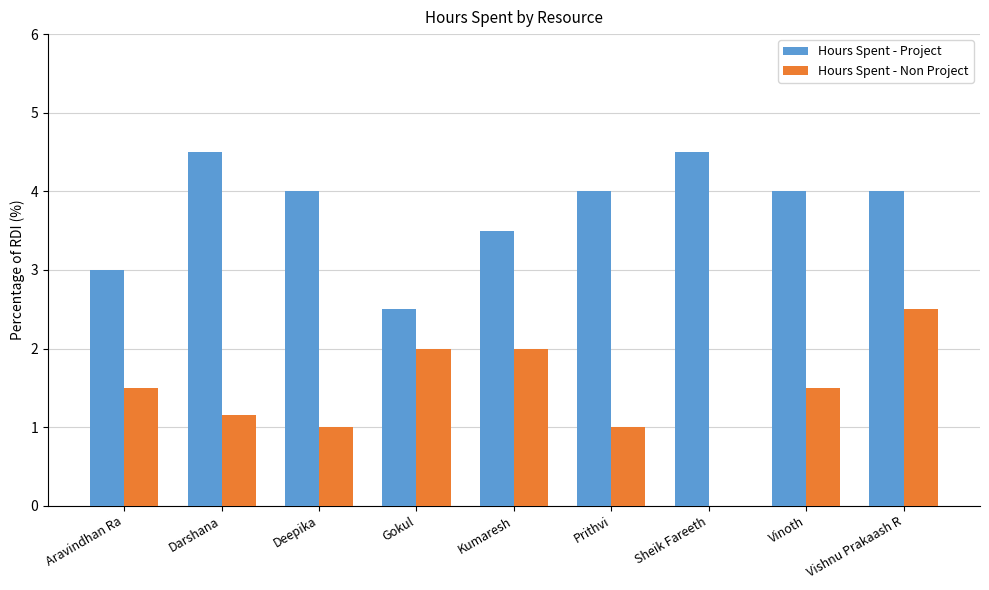

Where does the Hours Spent - Project series first go above 4?

Darshana